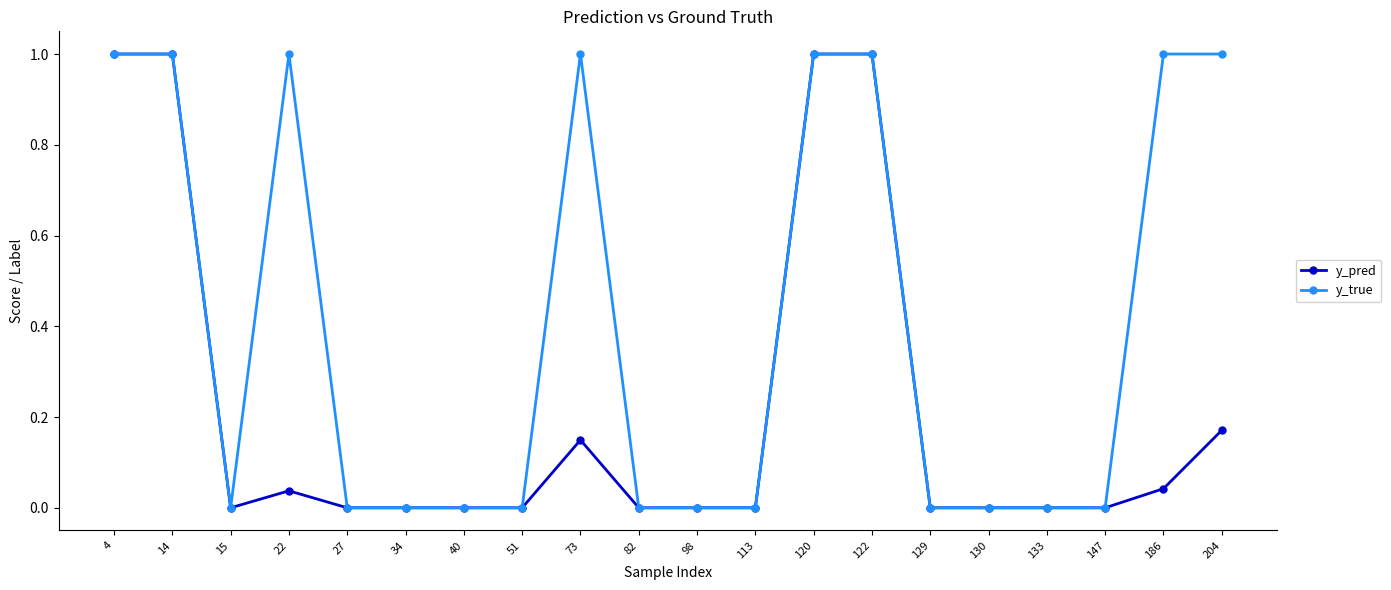

Which series ends up on top after the final intersection of y_pred and y_true?

y_true